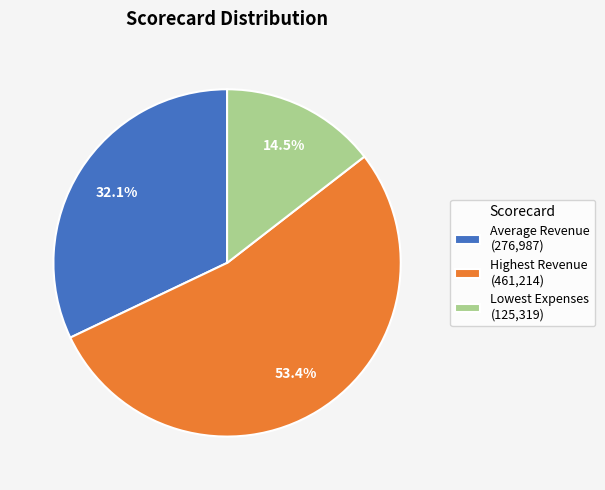

To the nearest percent, what is the average slice percentage?

33%